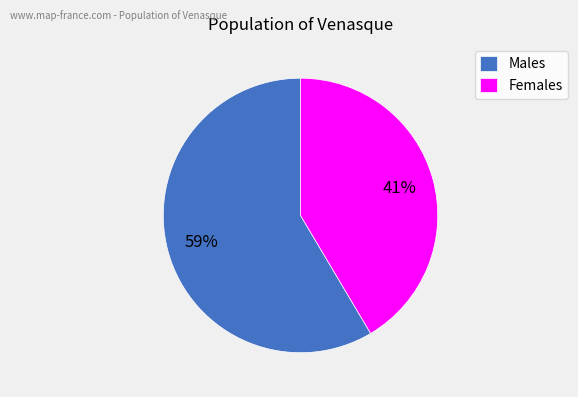

Does any single category account for the majority?

Yes